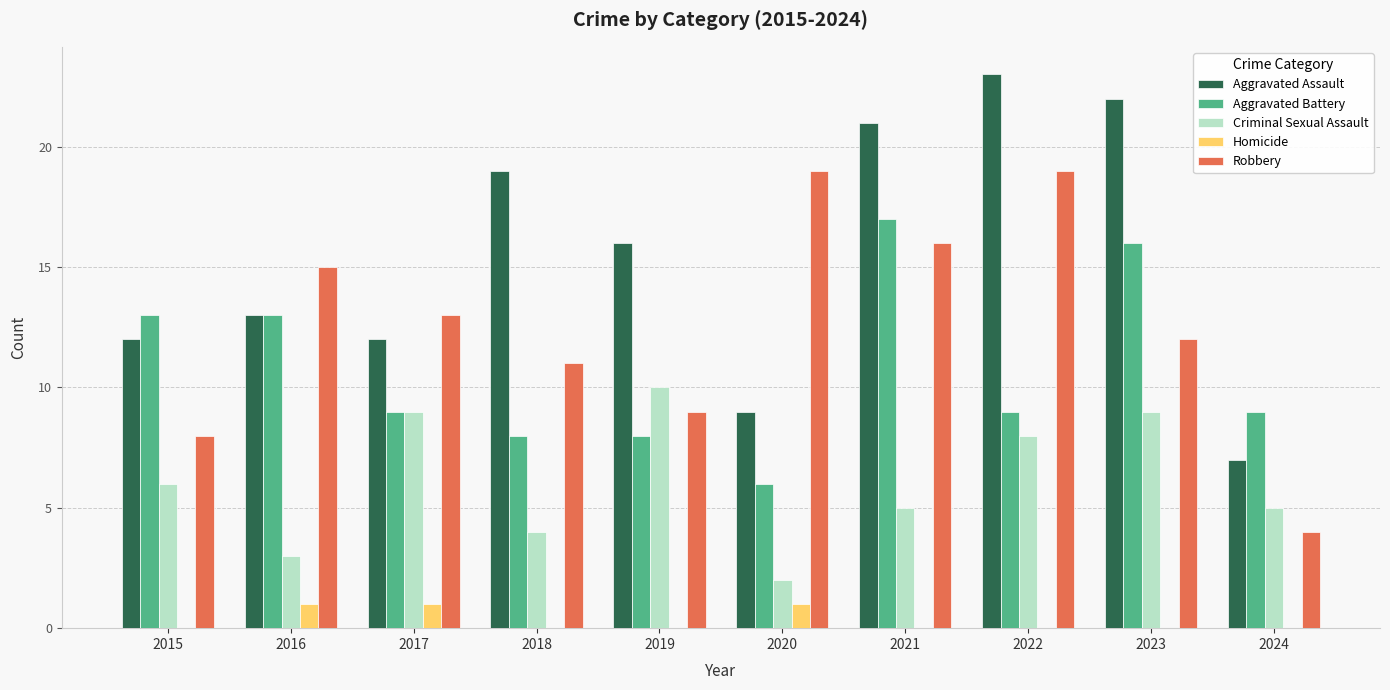

True or false: Homicide has a value of -1 at 2015.

False